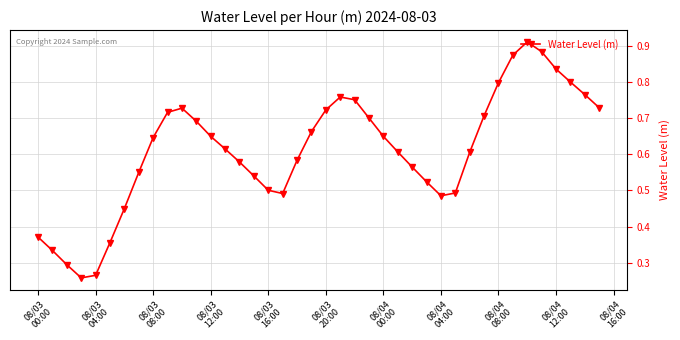

Count the number of data series in this chart.

1